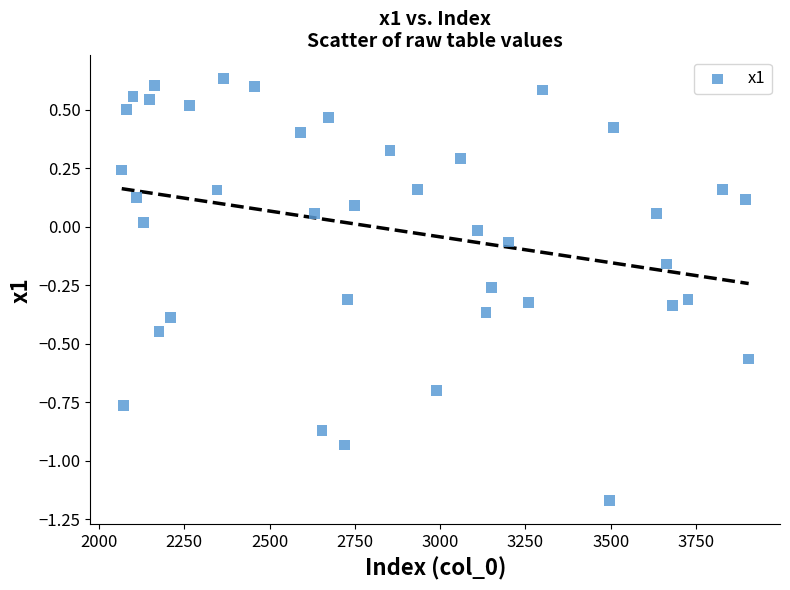

What is the range of X values (max minus min)?

1837.0